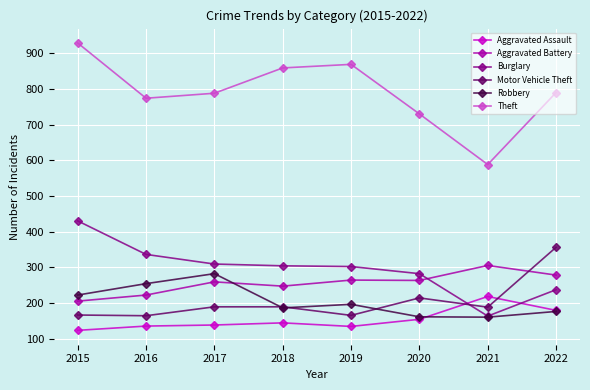

What is the difference between the Robbery values at 2021 and 2016?

94